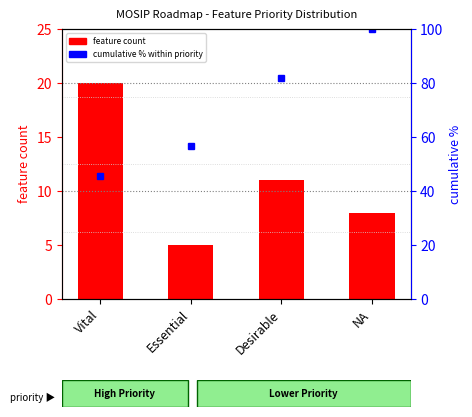

Count the number of data series in this chart.

2